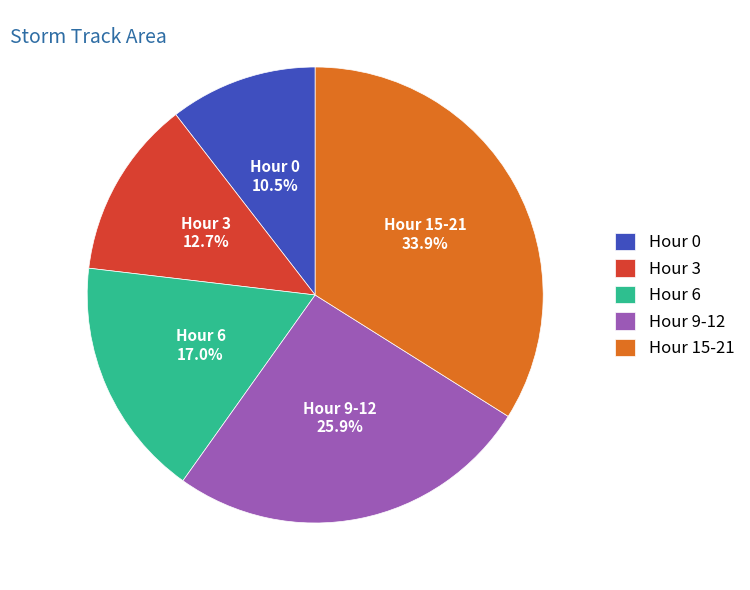

Rank the categories by value from highest to lowest.

Hour 15-21, Hour 9-12, Hour 6, Hour 3, Hour 0